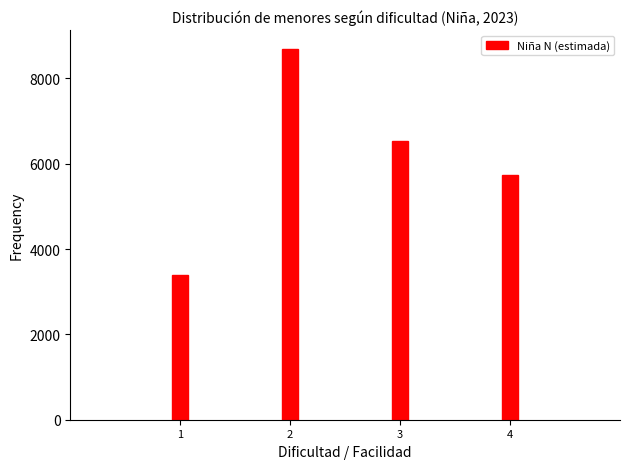

Reading left to right, list all the values displayed in this chart.

1=3384	2=8700	3=6528	4=5741